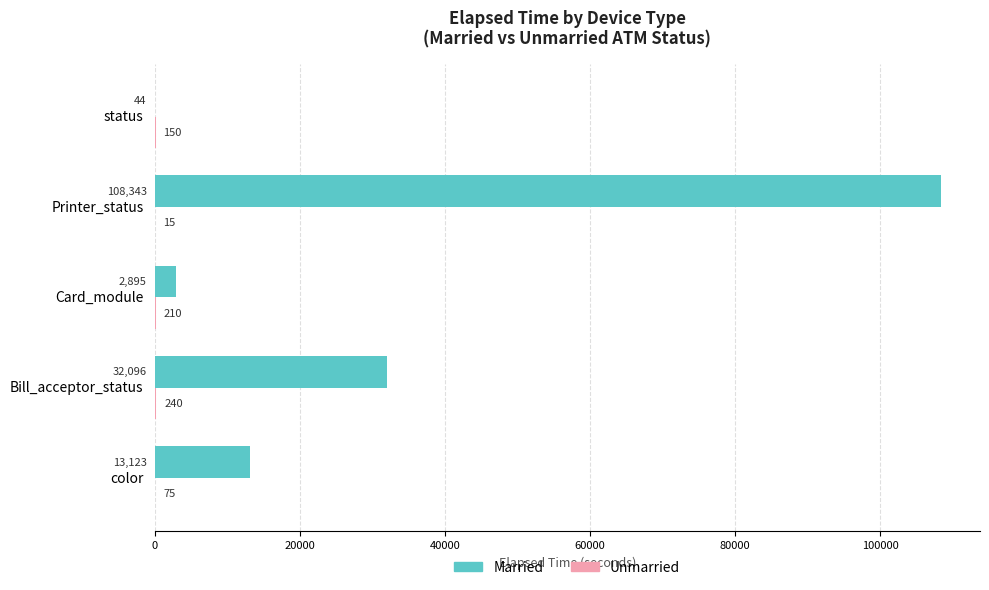

What is the greatest value displayed?

108343